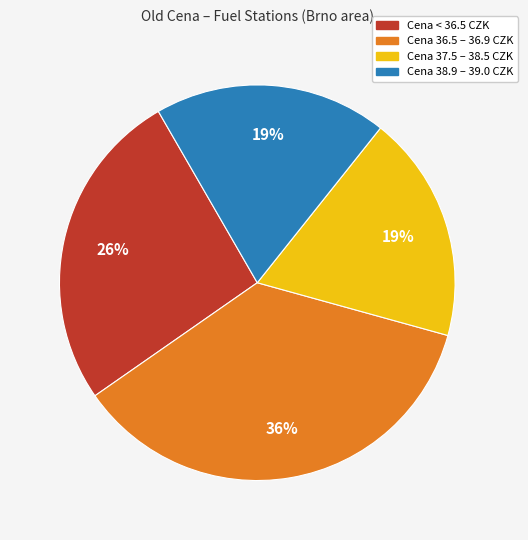

To the nearest percent, what is the difference between the largest and smallest slice percentages?

17%